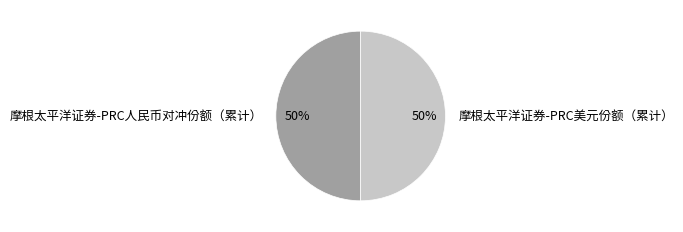

To the nearest percent, what portion does 摩根太平洋证券-PRC人民币对冲份额（累计） represent?

50%